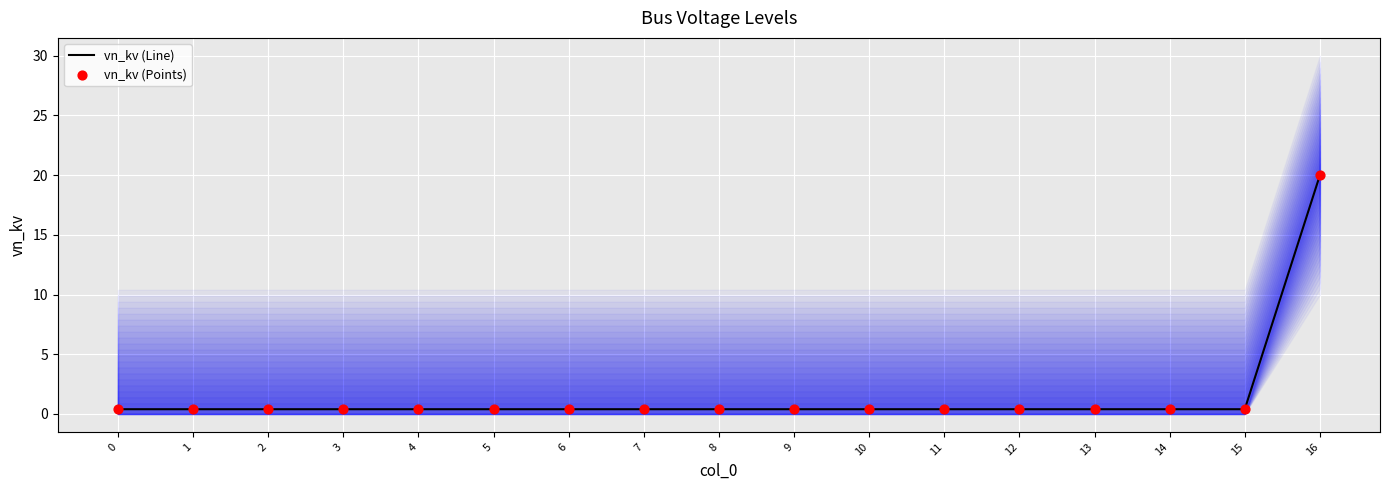

At how many categories does at least one series exceed 9?

1